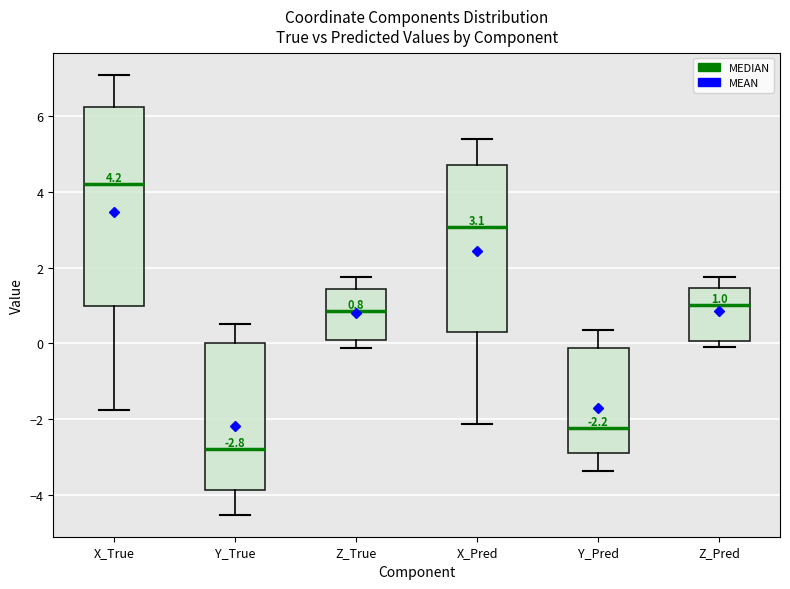

Comparing the boxes themselves (not the whiskers), which one is the tallest?

X_True